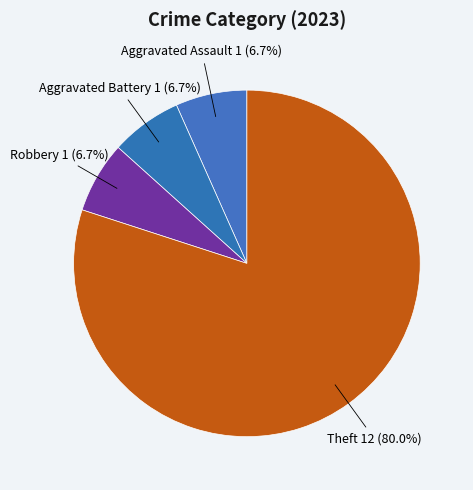

How much of the chart is everything except Aggravated Assault?

93.3%